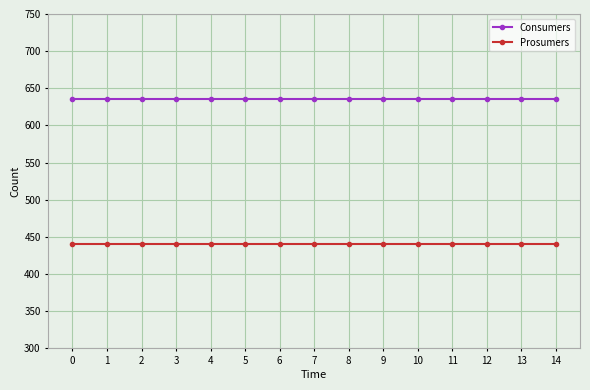

Reading left to right, transcribe all the data shown in this chart.

Consumers: 635	635	635	635	635	635	635	635	635	635	635	635	635	635	635
Prosumers: 440	440	440	440	440	440	440	440	440	440	440	440	440	440	440